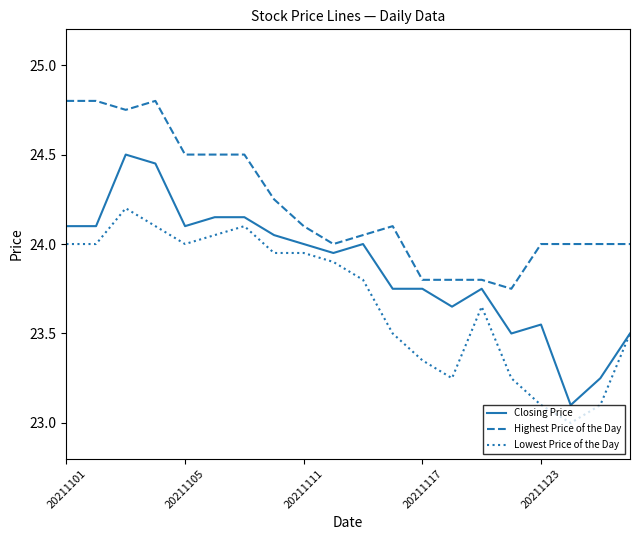

True or false: Highest Price of the Day and Lowest Price of the Day intersect in this chart.

False